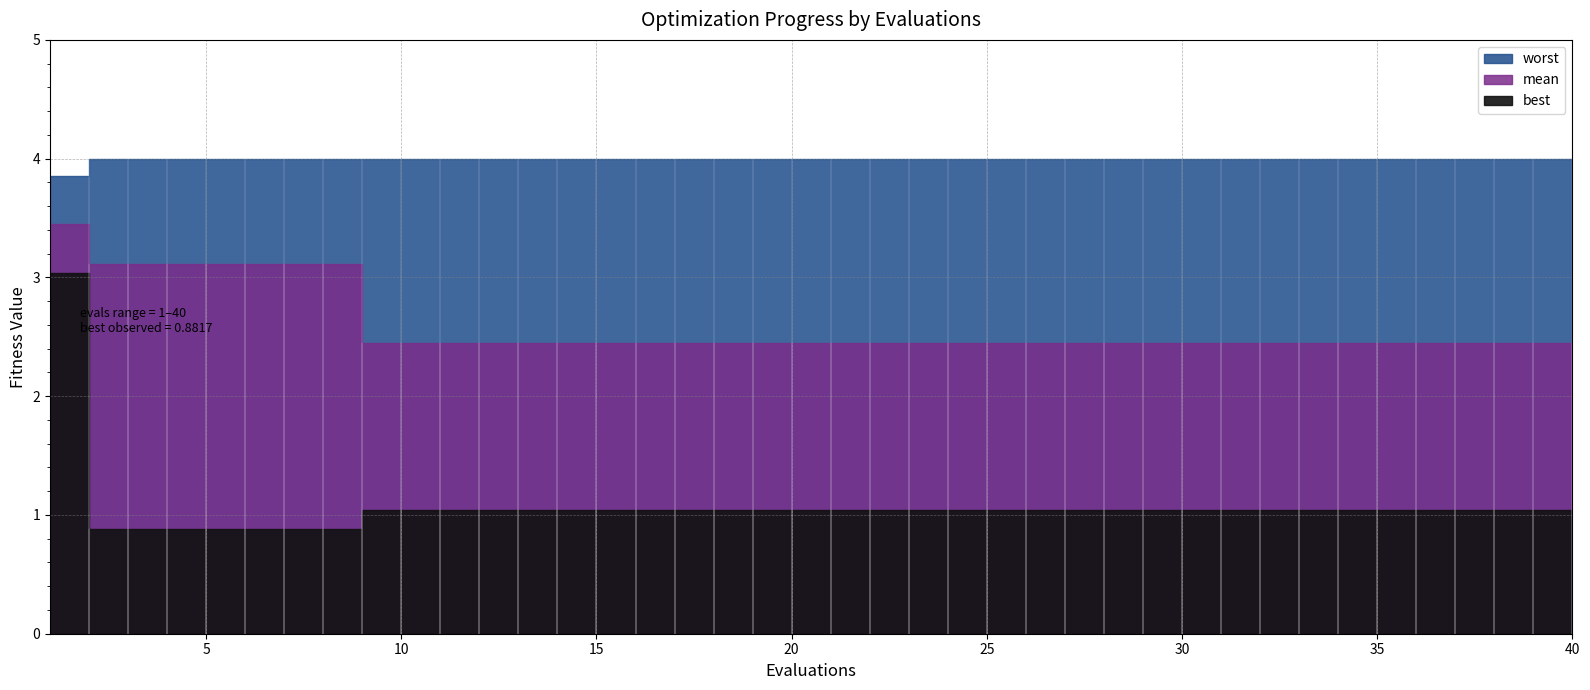

Reading right to left, list all the values displayed in this chart.

mean: 40=2.4	39=2.4	38=2.4	37=2.4	36=2.4	35=2.4	34=2.4	33=2.4	32=2.4	31=2.4	30=2.4	29=2.4	28=2.4	27=2.4	26=2.4	25=2.4	24=2.4	23=2.4	22=2.4	21=2.4	20=2.4	19=2.4	18=2.4	17=2.4	16=2.4	15=2.4	14=2.4	13=2.4	12=2.4	11=2.4	10=2.4	9=2.4	8=3.1	7=3.1	6=3.1	5=3.1	4=3.1	3=3.1	2=3.1	1=3.4
best: 40=1.0	39=1.0	38=1.0	37=1.0	36=1.0	35=1.0	34=1.0	33=1.0	32=1.0	31=1.0	30=1.0	29=1.0	28=1.0	27=1.0	26=1.0	25=1.0	24=1.0	23=1.0	22=1.0	21=1.0	20=1.0	19=1.0	18=1.0	17=1.0	16=1.0	15=1.0	14=1.0	13=1.0	12=1.0	11=1.0	10=1.0	9=1.0	8=0.9	7=0.9	6=0.9	5=0.9	4=0.9	3=0.9	2=0.9	1=3.0
worst: 40=4.0	39=4.0	38=4.0	37=4.0	36=4.0	35=4.0	34=4.0	33=4.0	32=4.0	31=4.0	30=4.0	29=4.0	28=4.0	27=4.0	26=4.0	25=4.0	24=4.0	23=4.0	22=4.0	21=4.0	20=4.0	19=4.0	18=4.0	17=4.0	16=4.0	15=4.0	14=4.0	13=4.0	12=4.0	11=4.0	10=4.0	9=4.0	8=4.0	7=4.0	6=4.0	5=4.0	4=4.0	3=4.0	2=4.0	1=3.9